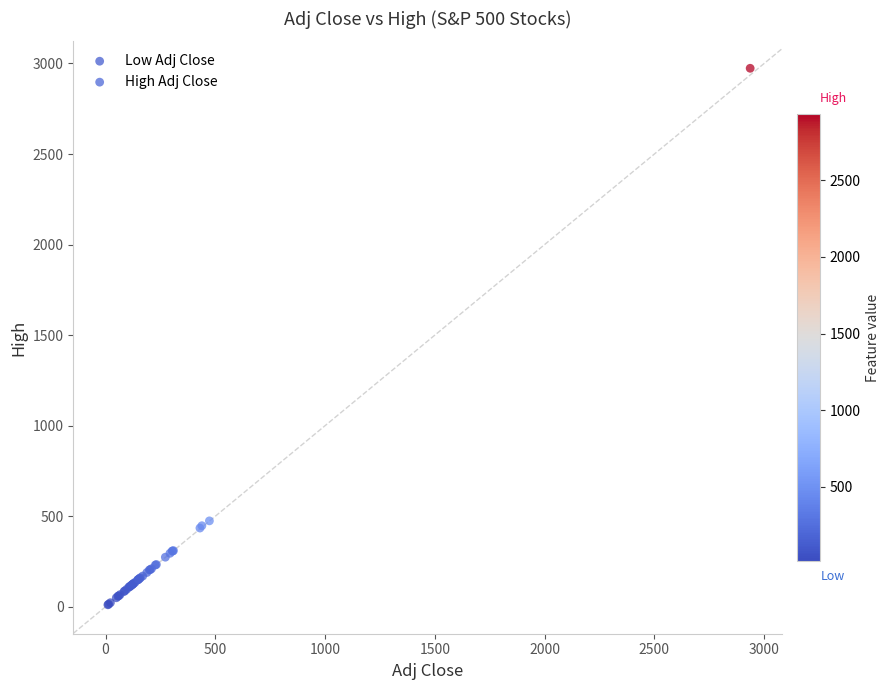

Which series has the largest Y range (max minus min)?

High Adj Close